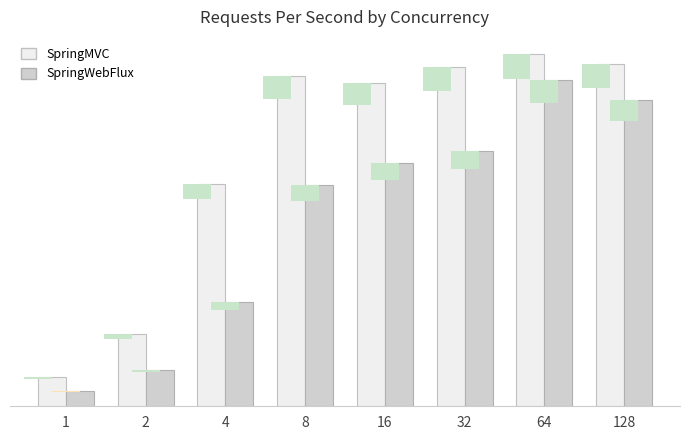

How many bars are there in each group?

2